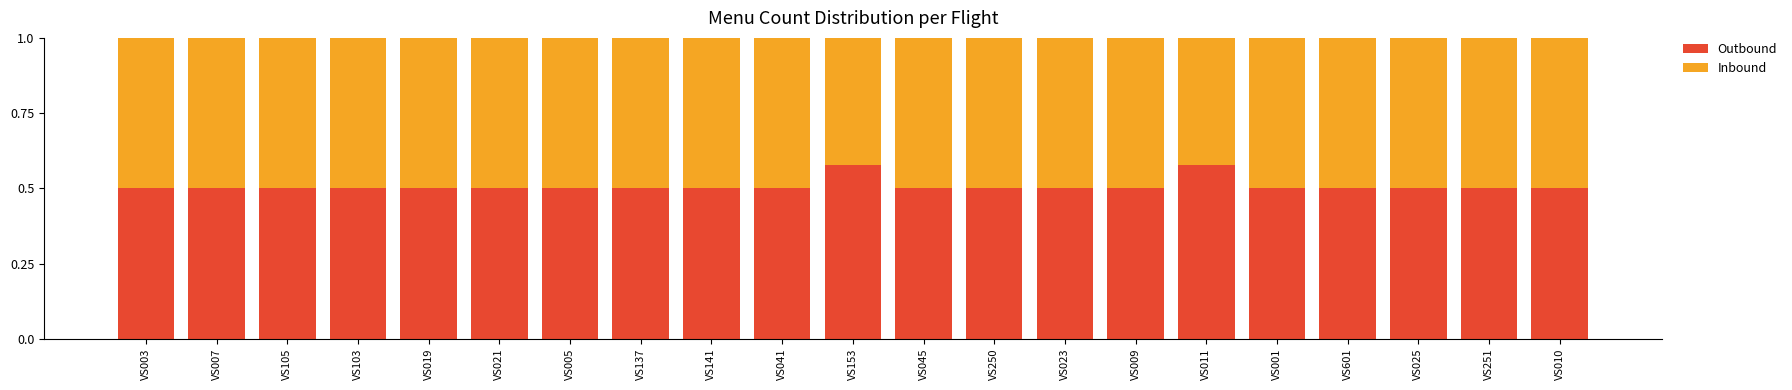

What is the lowest value of the Outbound series?

0.5